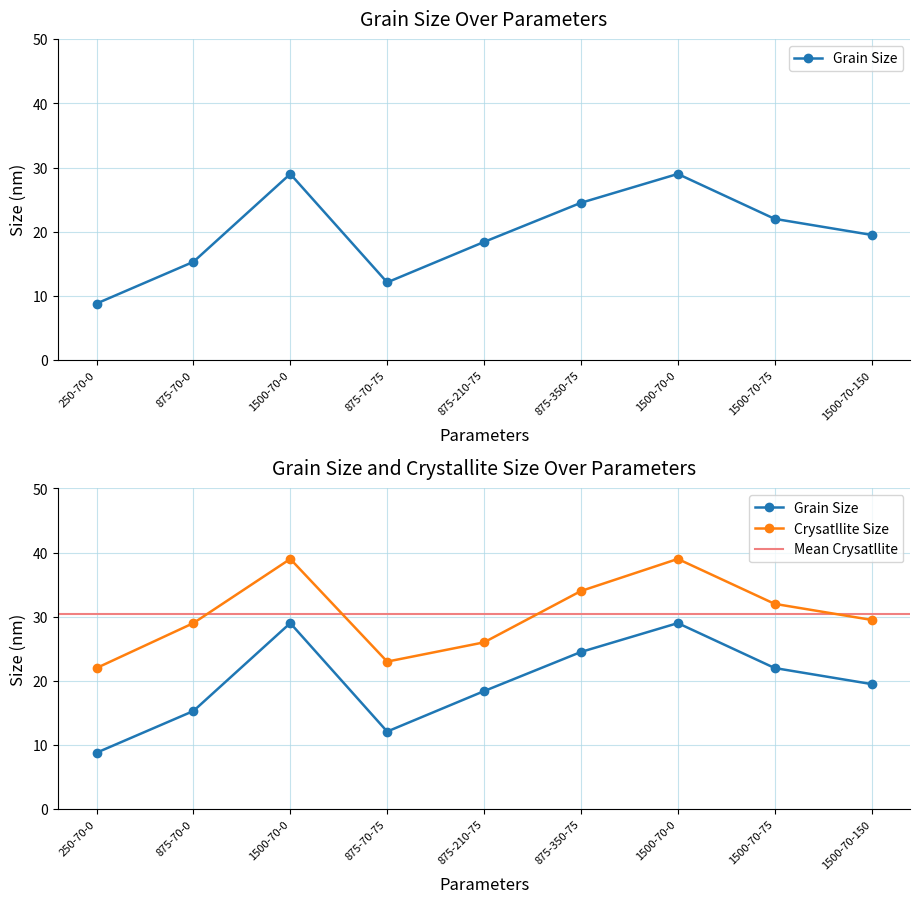

What is the label of the 4th point from the left?

875-70-75